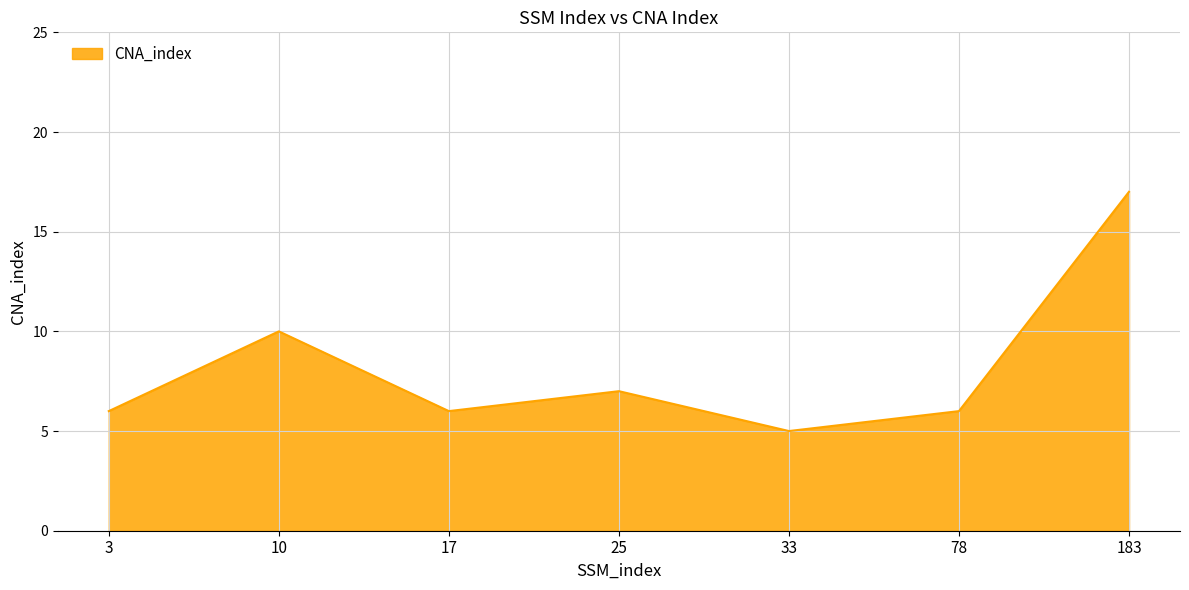

What is the greatest value displayed?

17